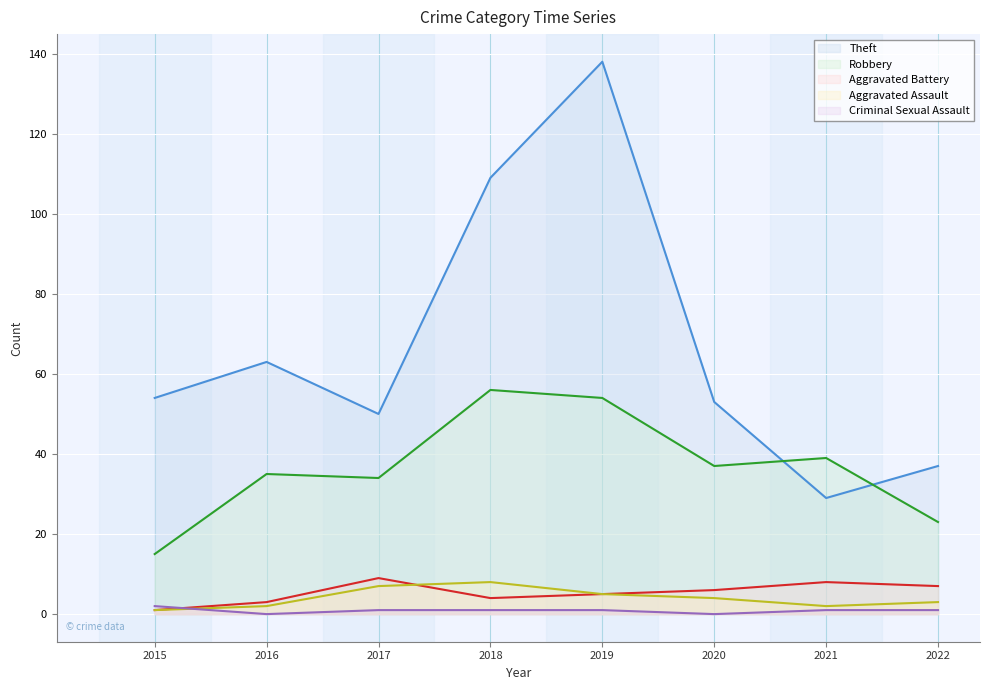

At how many categories does at least one series exceed 32?

8